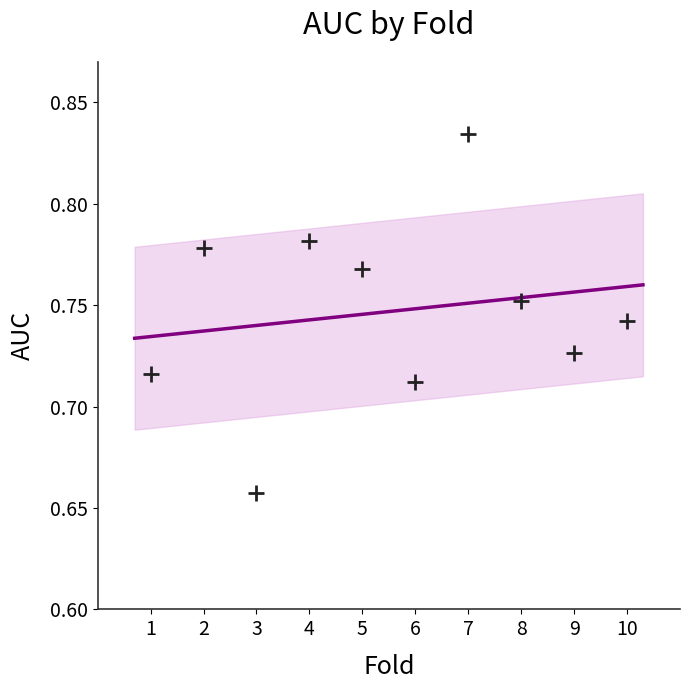

What is the range of X values (max minus min)?

9.0